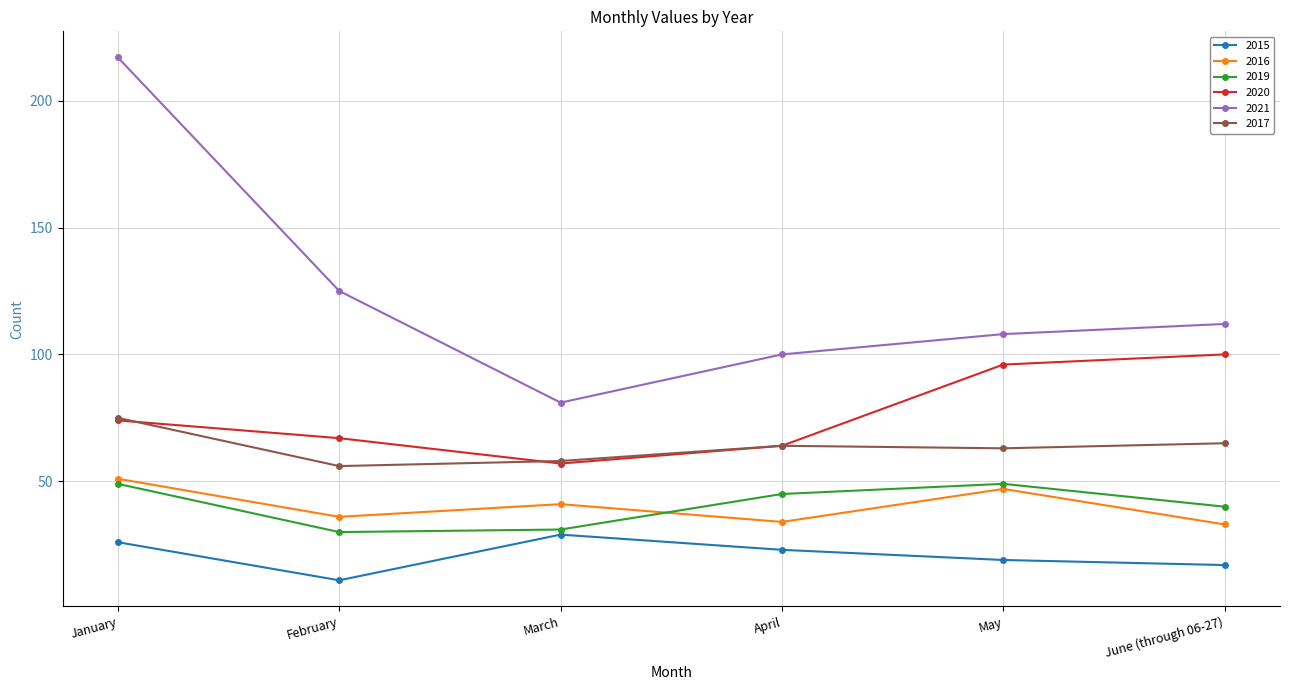

The value of 2016 at April is 34. True or false?

True